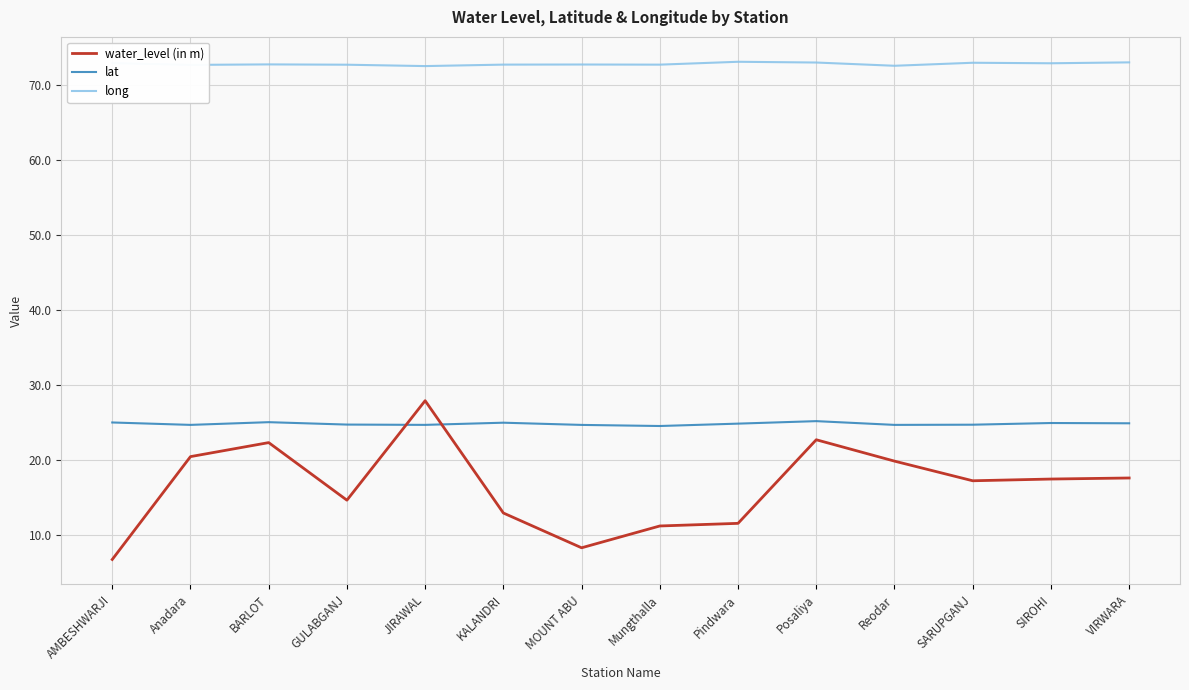

What is the average value of the water_level (in m) series?

16.4